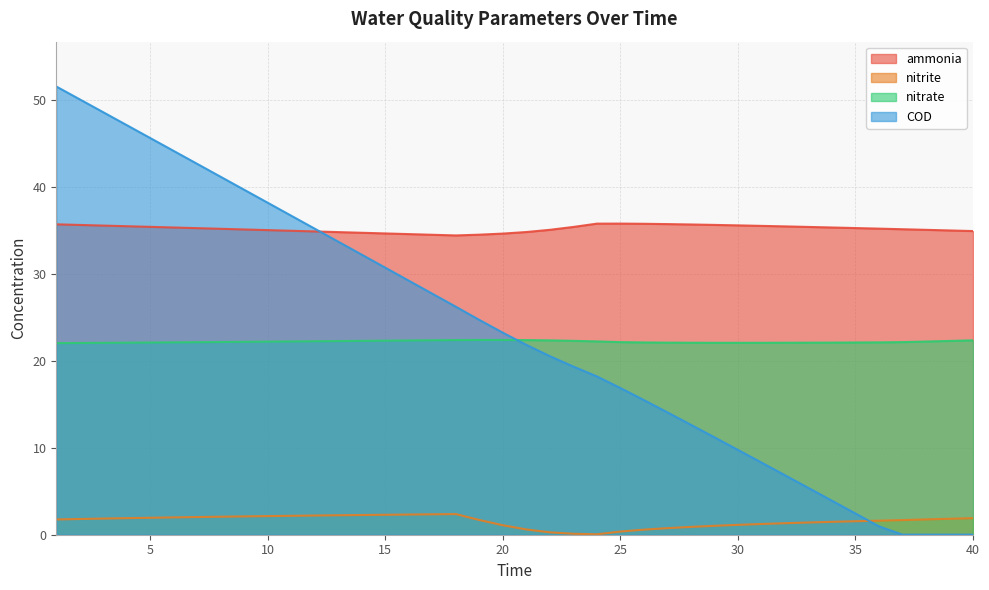

True or false: ammonia and nitrite cross at least once.

False